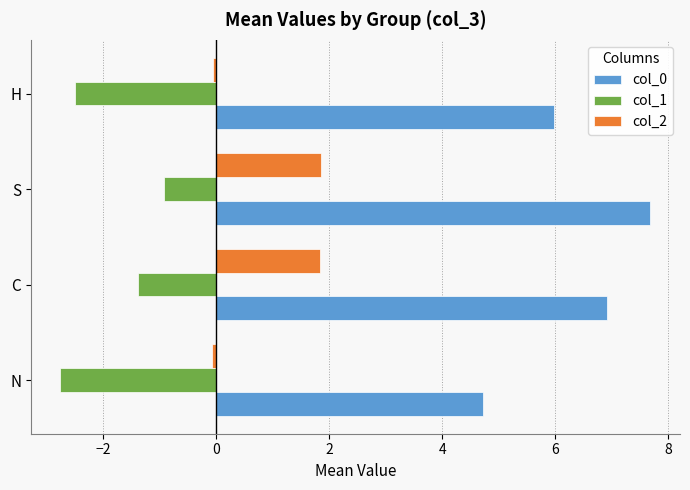

Which series has the largest range (max minus min)?

col_0